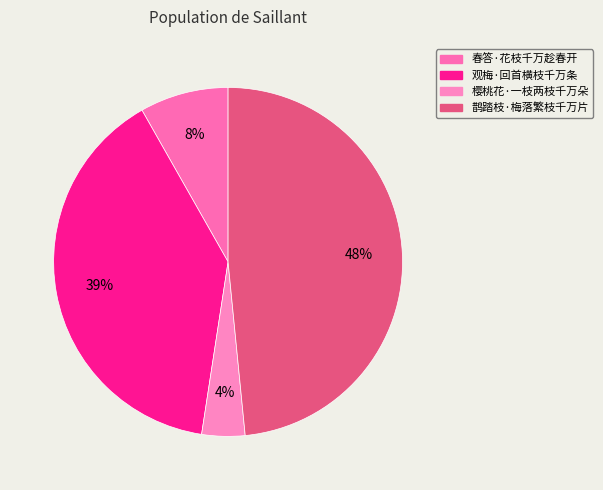

Rank the categories by value from lowest to highest.

樱桃花·一枝两枝千万朵, 春答·花枝千万趁春开, 观梅·回首横枝千万条, 鹊踏枝·梅落繁枝千万片